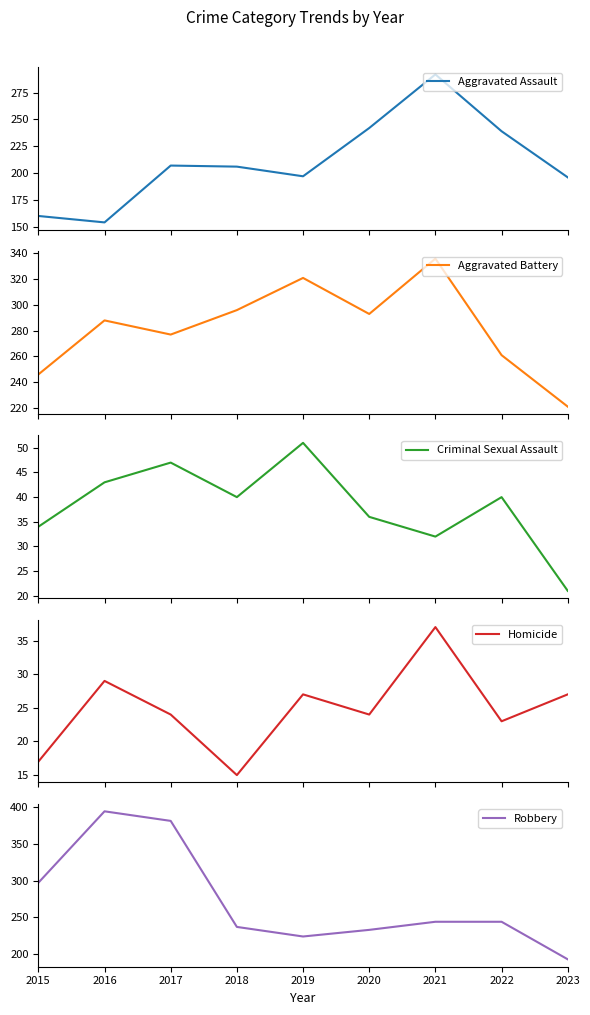

What is the lowest value of the Homicide series?

15